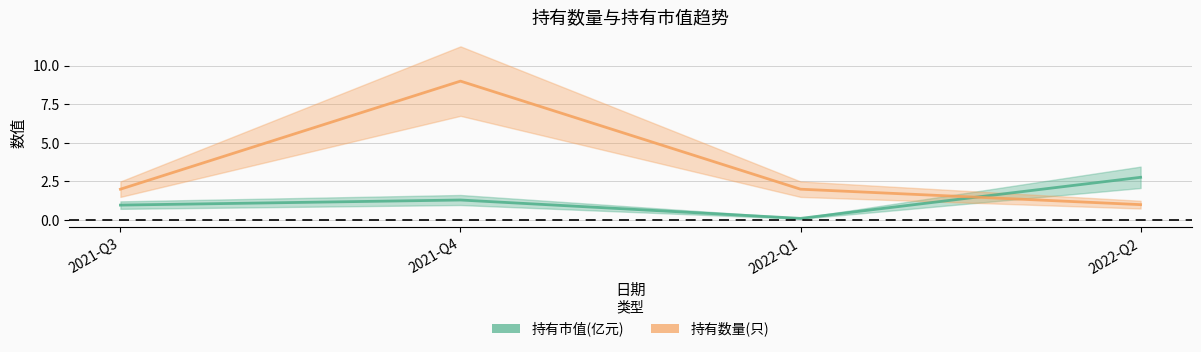

List the labels in order of 持有数量(只) value, smallest first.

2022-Q2, 2021-Q3, 2022-Q1, 2021-Q4